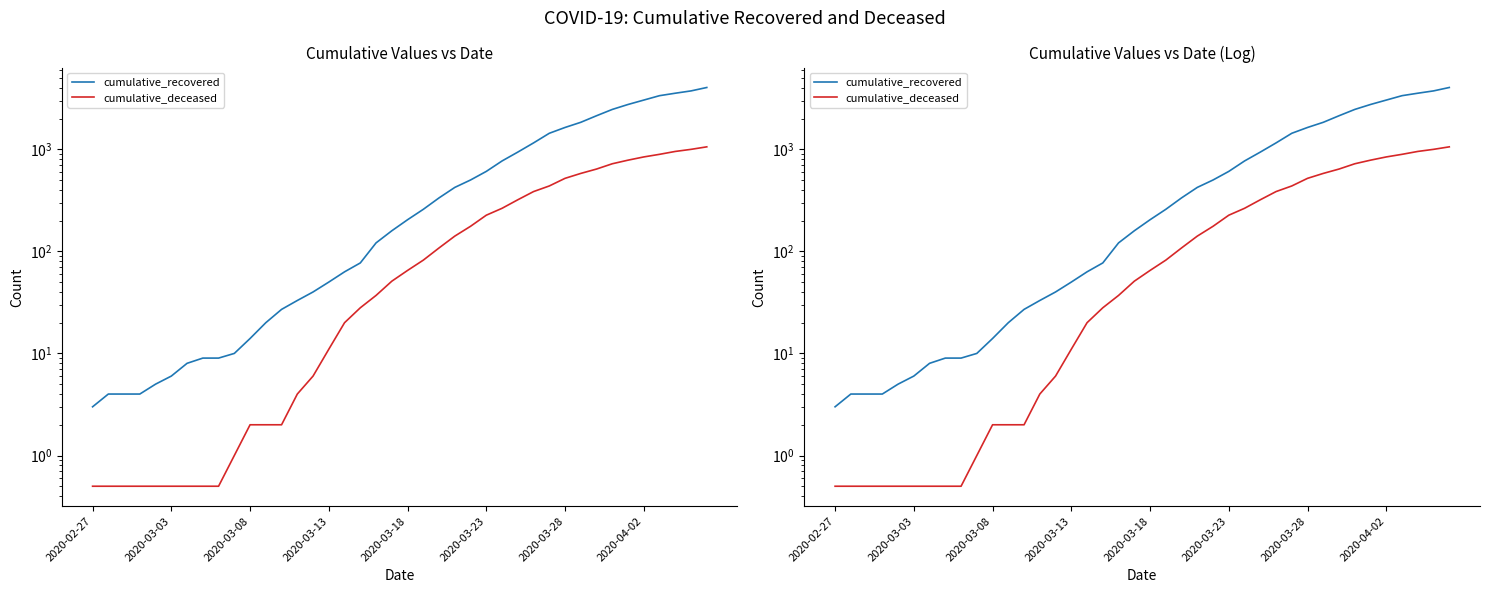

True or false: cumulative_recovered and cumulative_deceased cross at least once.

False